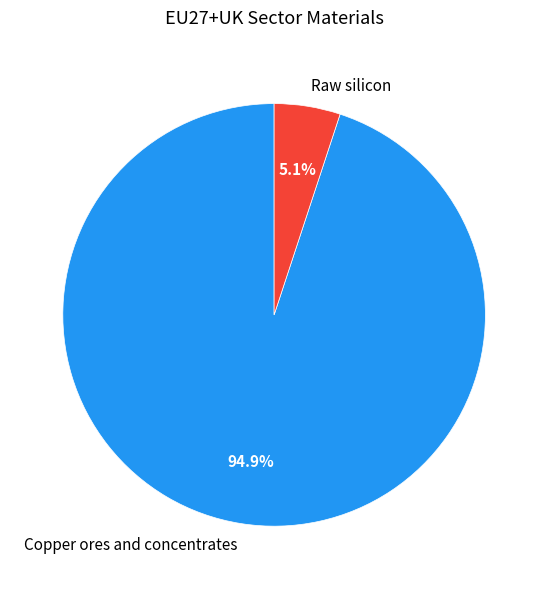

Is it true that Raw silicon is 5% of the pie?

True